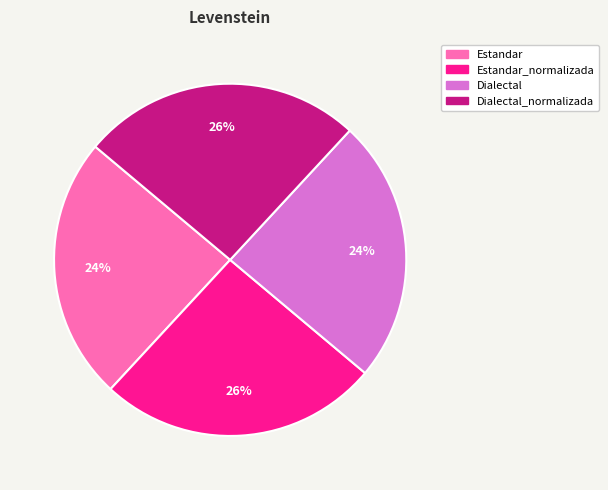

To the nearest percent, what is the difference between the largest and smallest slice percentages?

2%